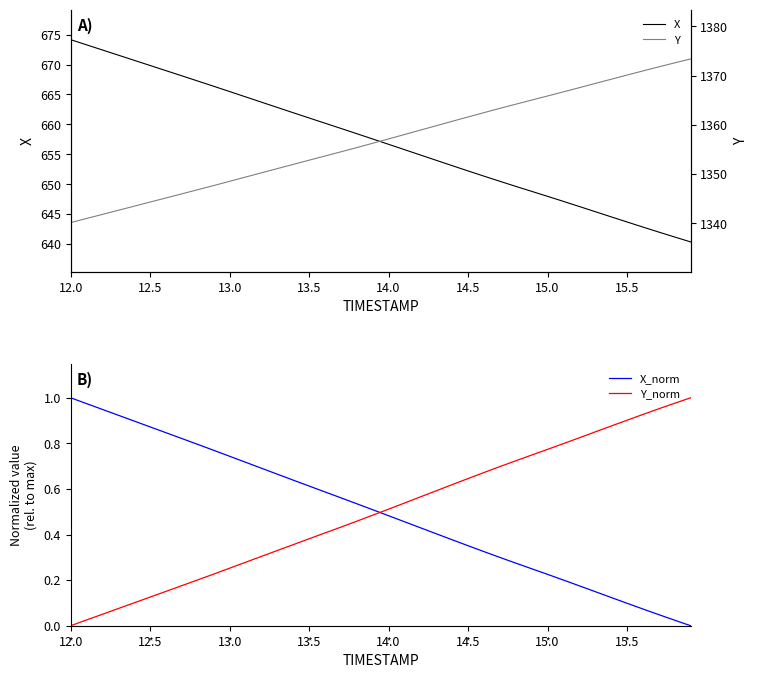

The X_norm series shows 0.3 at 13.5. True or false?

False